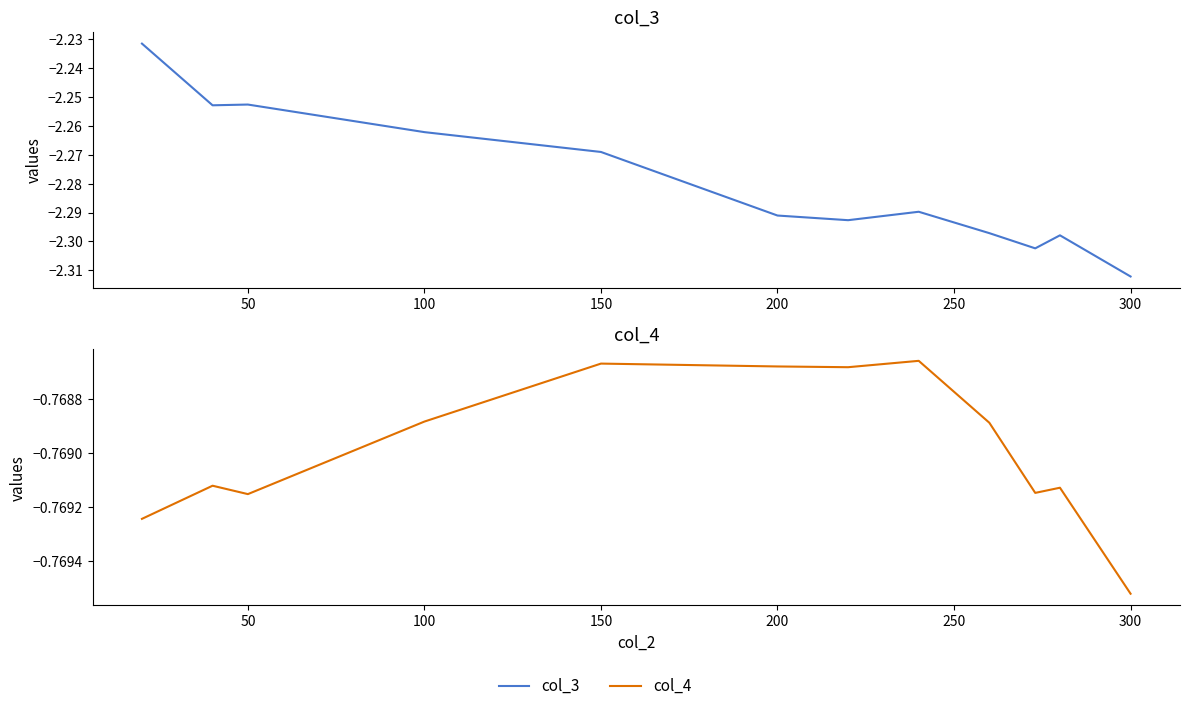

The value of col_3 at 50 is -2.3. True or false?

True